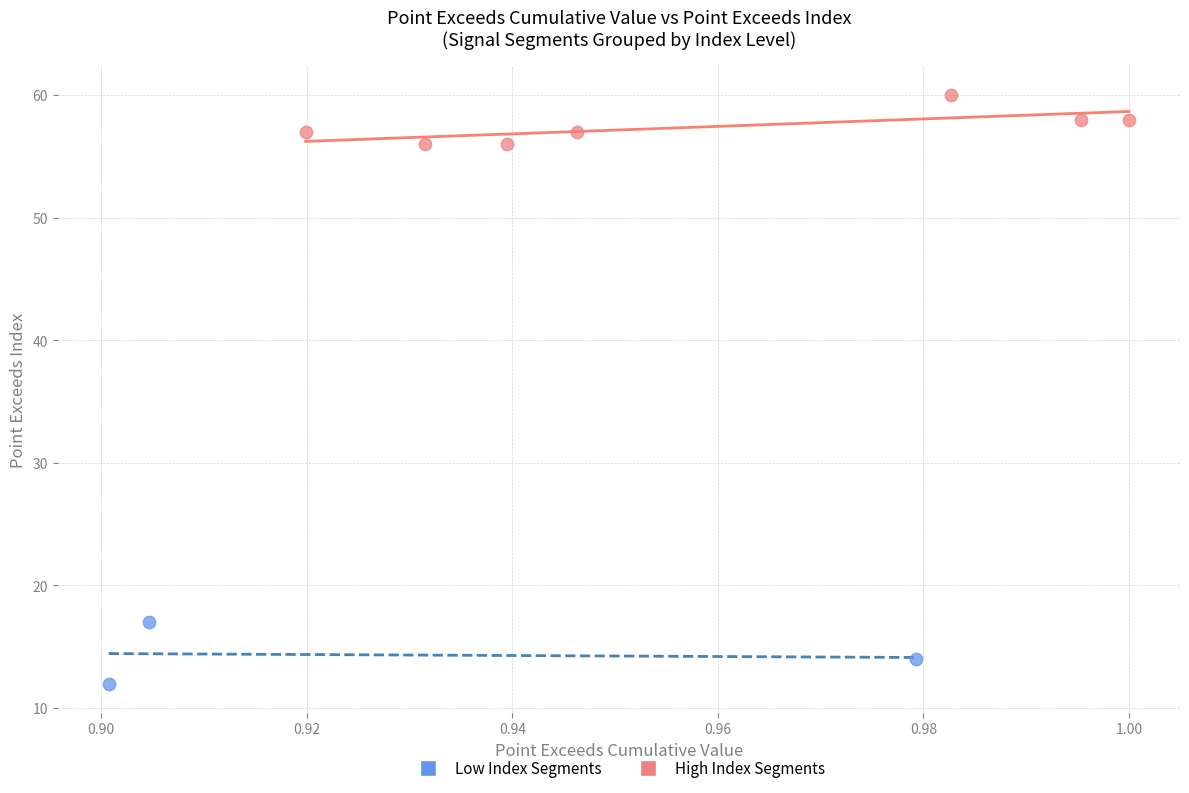

Which series reaches the maximum Y coordinate?

High Index Segments